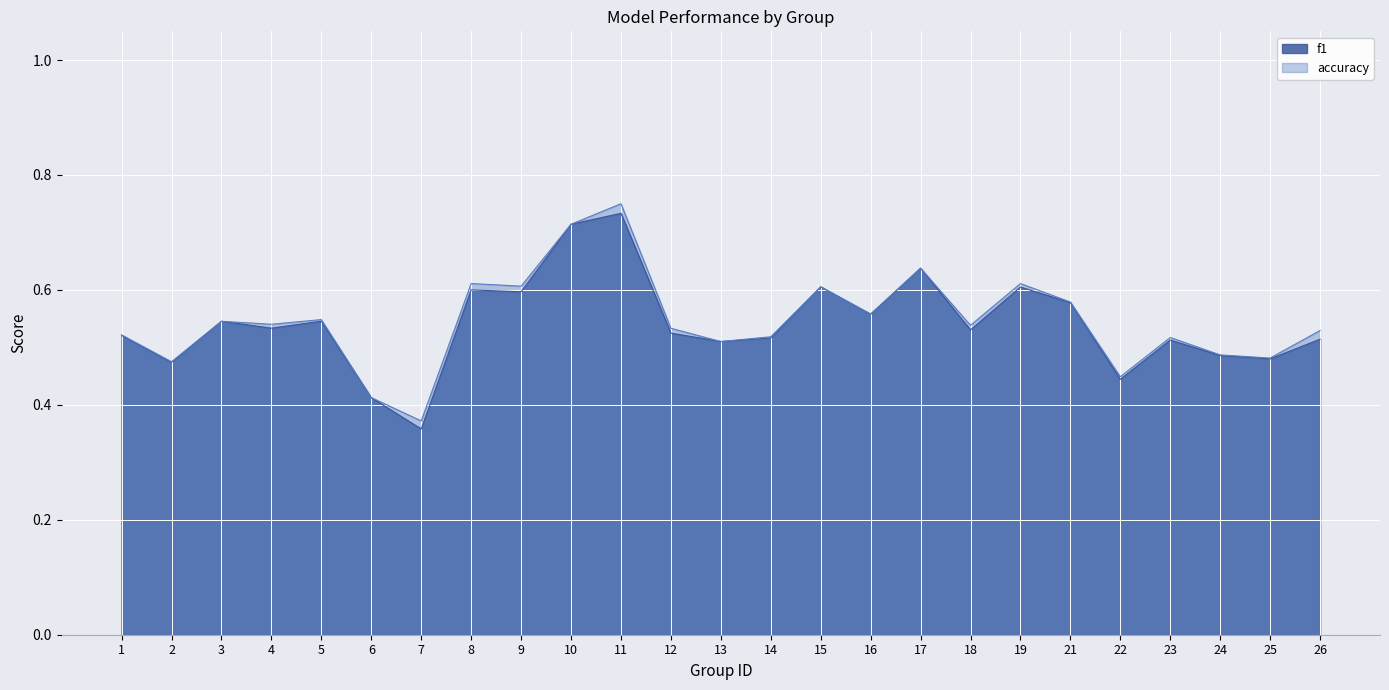

Is it true that f1 equals 0.6 at 7?

False